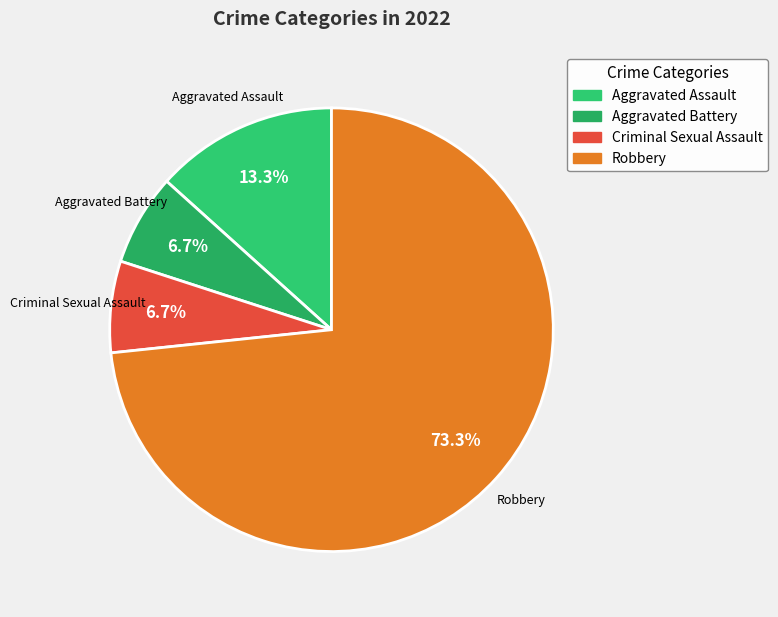

Count the number of slices in the pie.

4